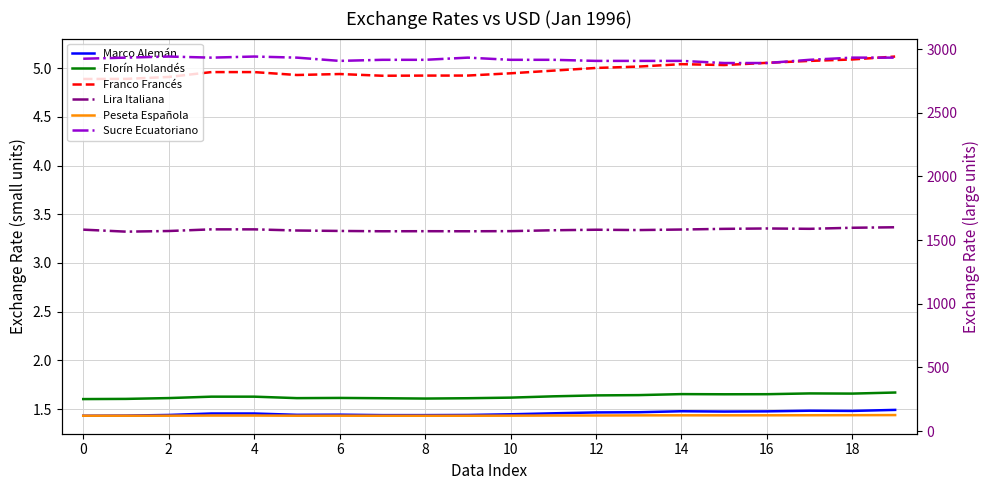

The value of Florín Holandés at 14 is 1.7. True or false?

True